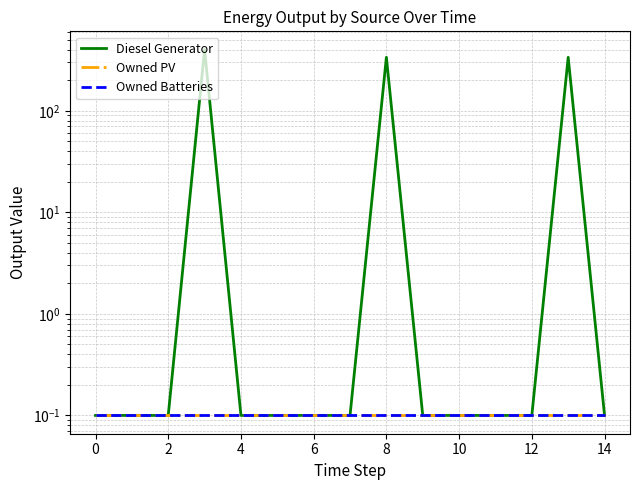

How many lines are shown in the chart?

3